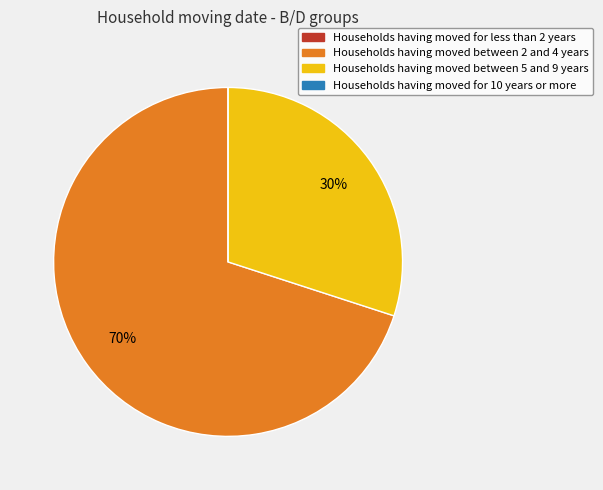

Is it true that Households having moved between 5 and 9 years is 30% of the pie?

True